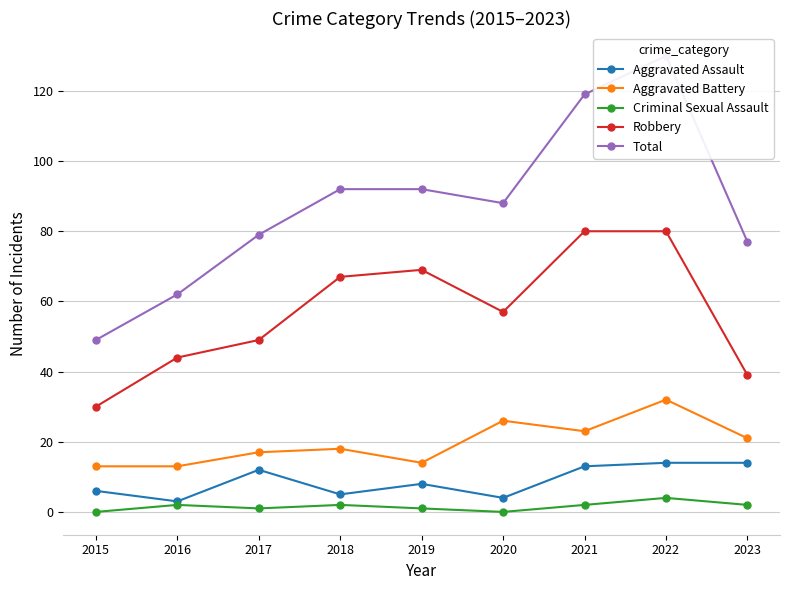

True or false: Aggravated Assault and Total cross at least once.

False